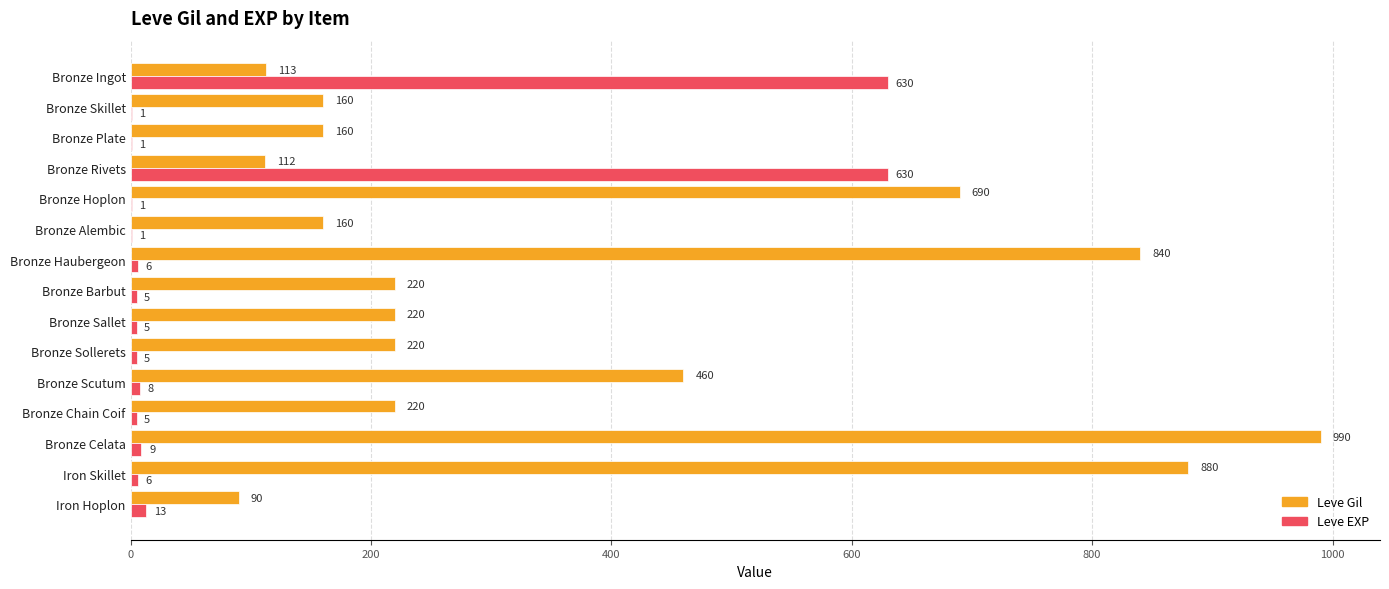

What is the maximum value for Leve Gil?

990